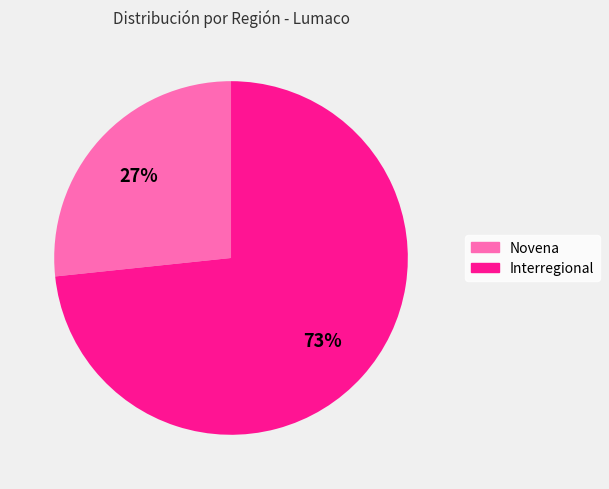

Rank the categories by value from lowest to highest.

Novena, Interregional